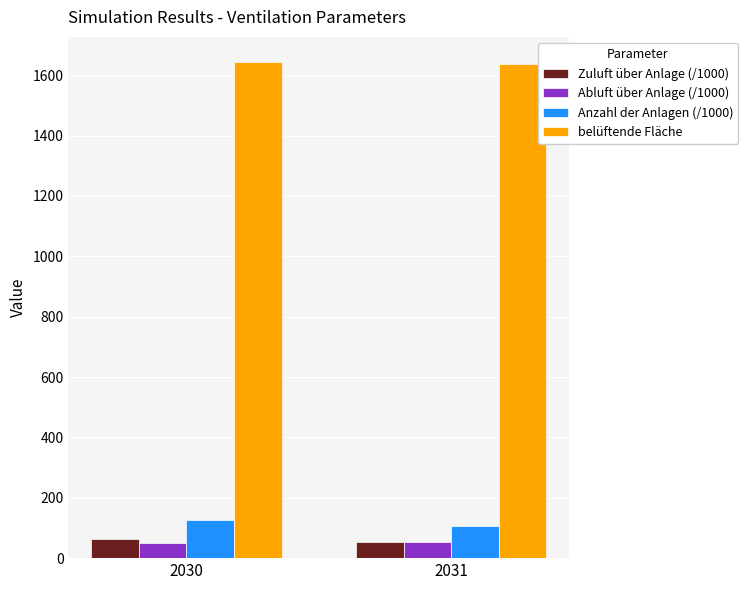

What is the smallest value displayed?

51.0